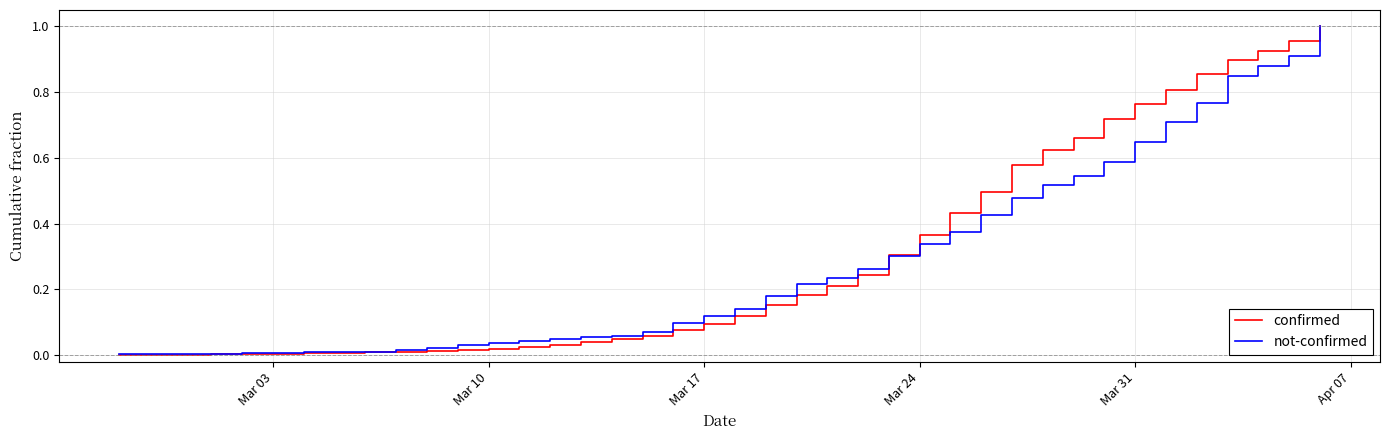

True or false: confirmed and not-confirmed intersect in this chart.

True